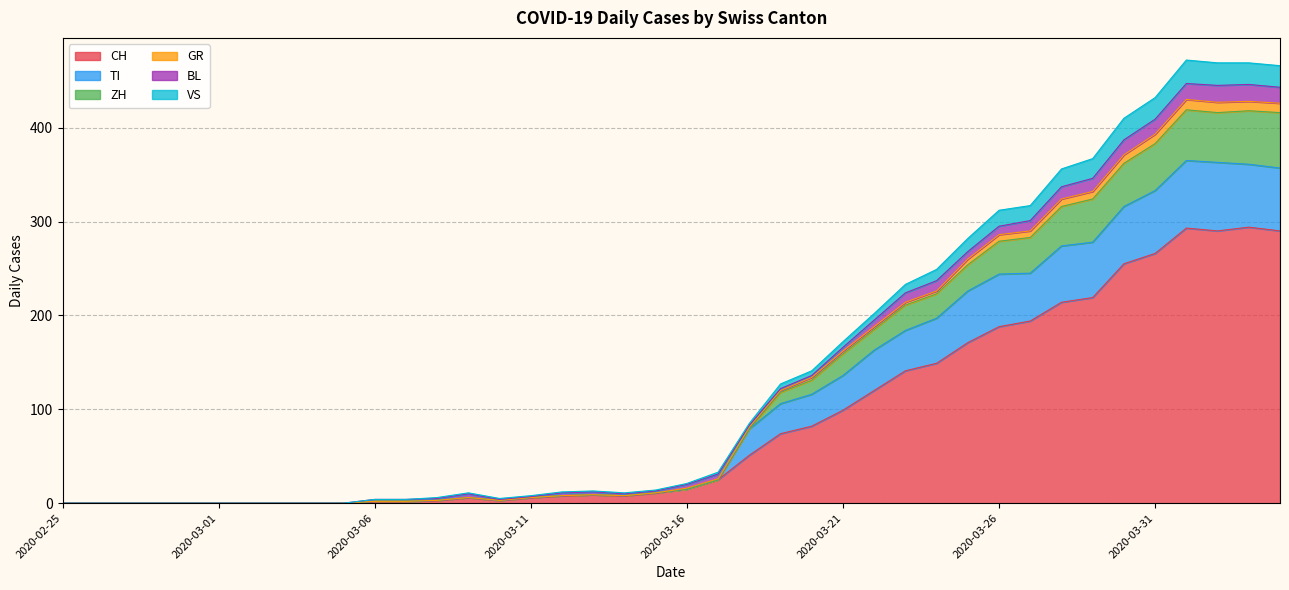

How many values in the CH series exceed 15?

19